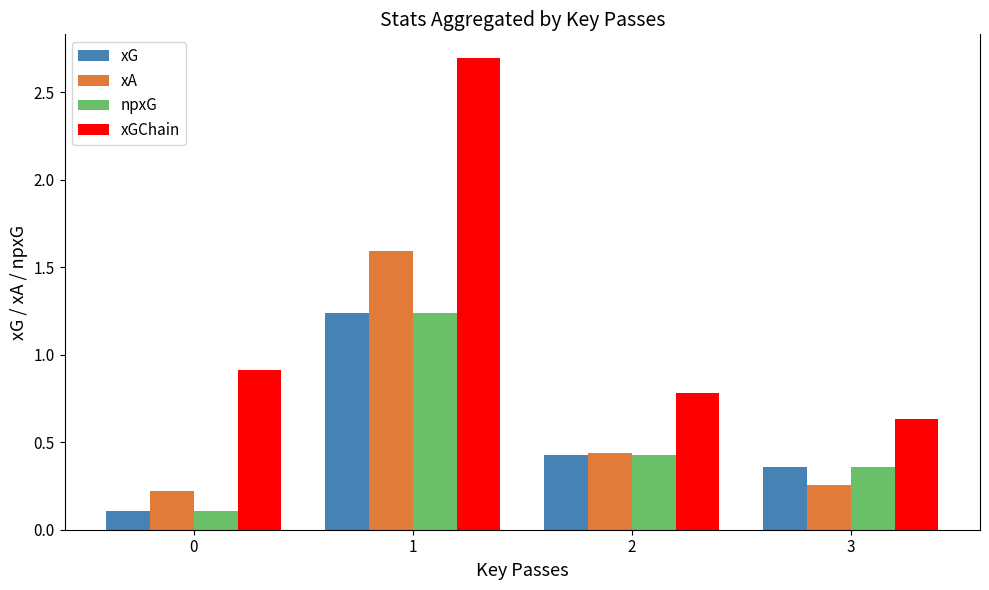

What is the highest value of the xGChain series?

2.7